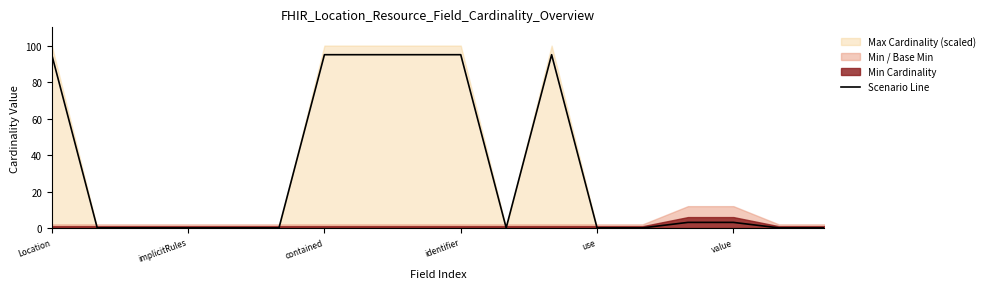

Reading left to right, extract all data points from this chart.

95.0	0.1	0.1	0.1	0.1	0.1	95.0	95.0	95.0	95.0	0.1	95.0	0.1	0.1	3.1	3.1	0.1	0.1